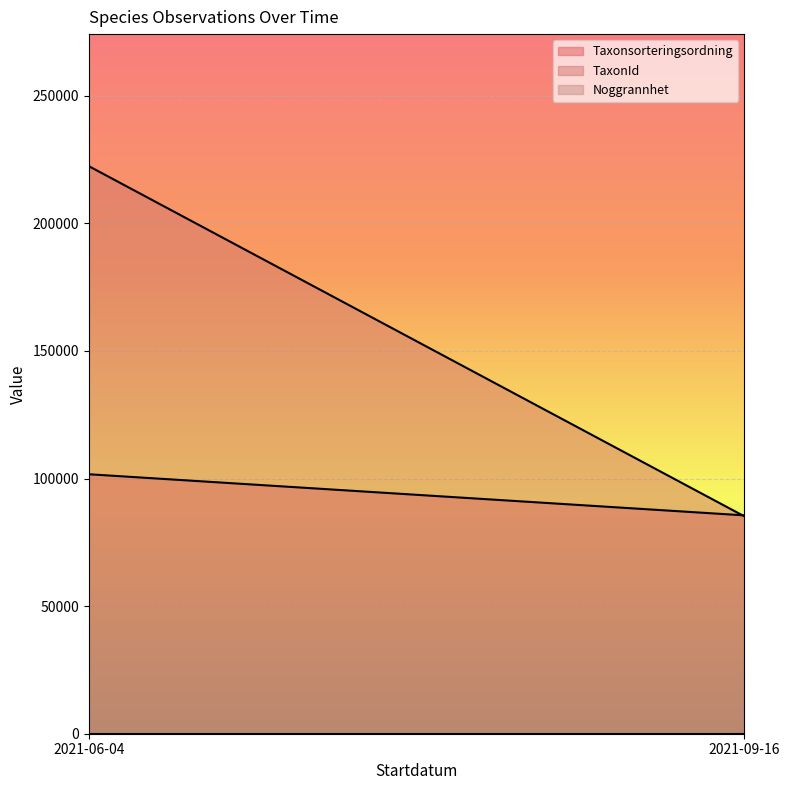

Is the value of Noggrannhet at 2021-09-16 greater than the value of TaxonId at 2021-06-04?

No